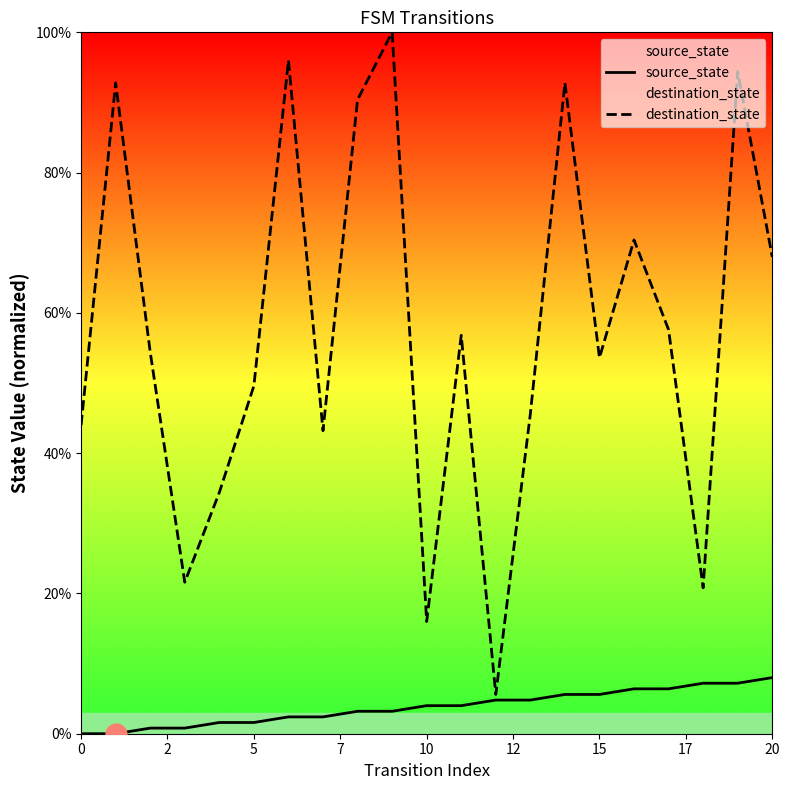

True or false: destination_state has a value of 70.4 at 16.

True